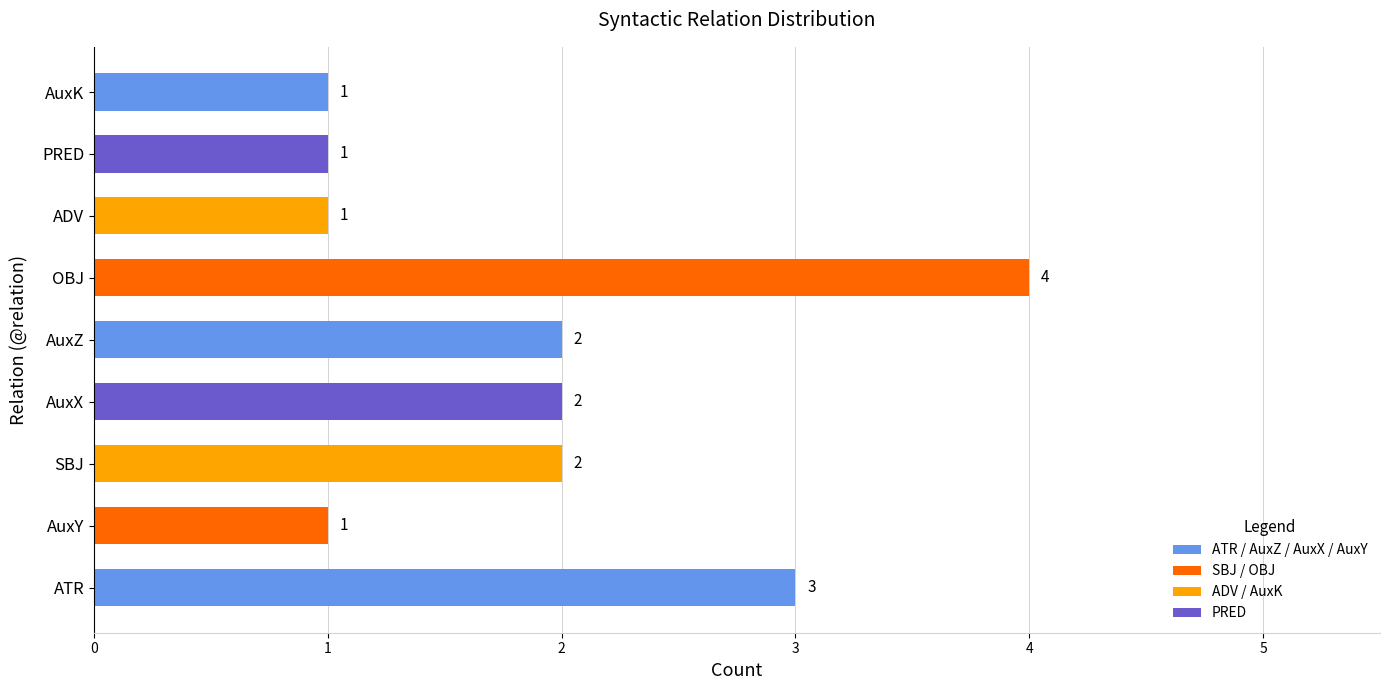

What is the change in value from OBJ to PRED?

-3